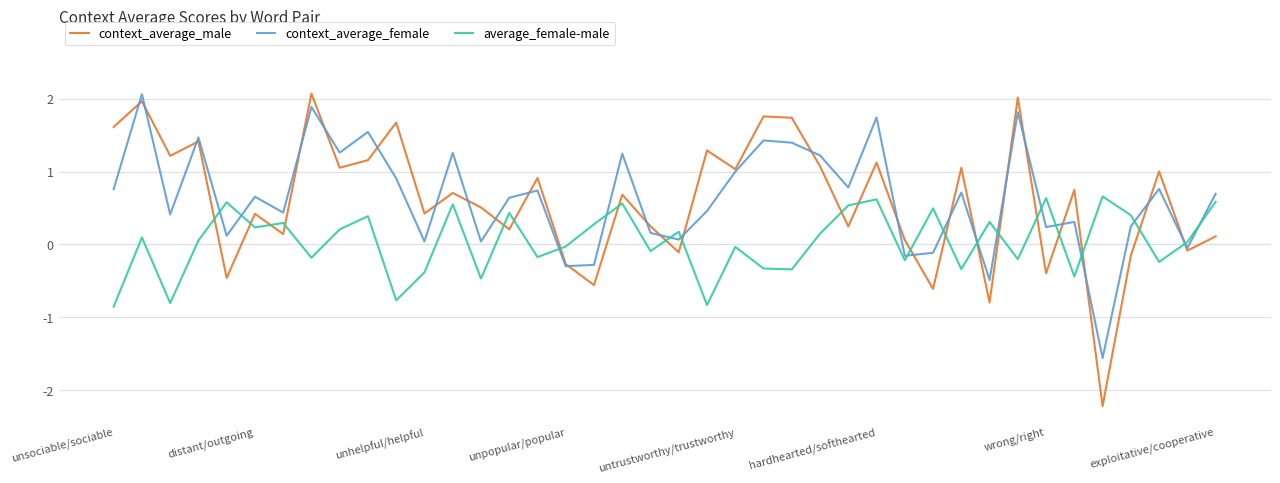

Which series ends up on top after the final intersection of context_average_male and average_female-male?

average_female-male